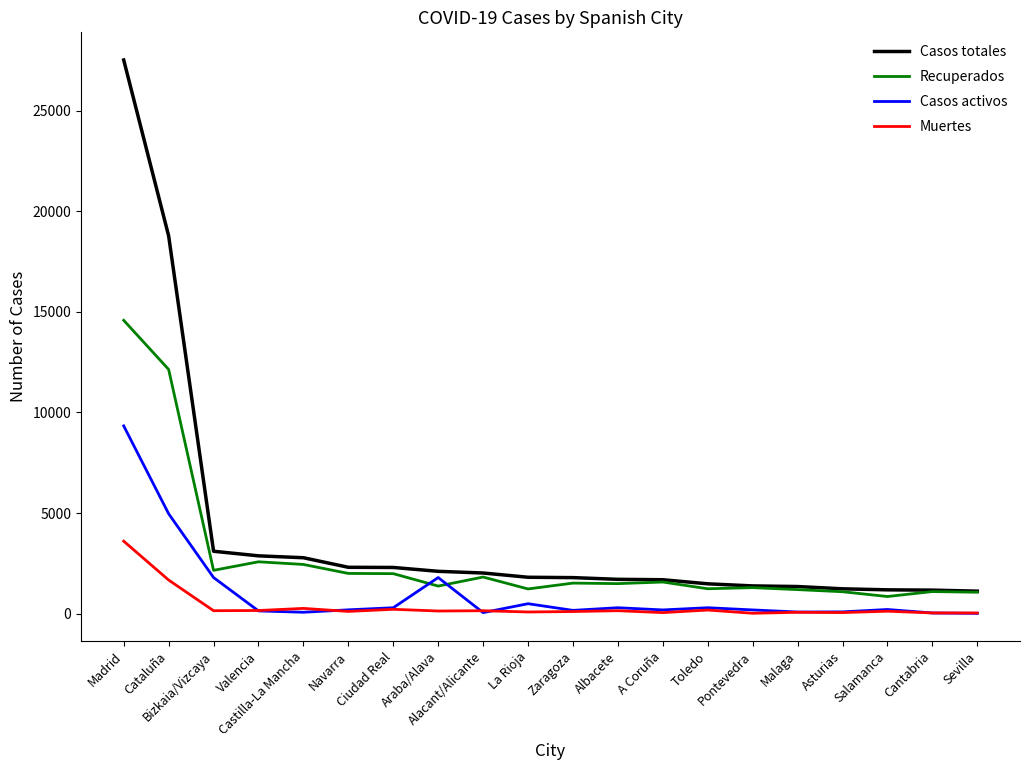

True or false: Muertes has a value of 1672 at Cataluña.

True